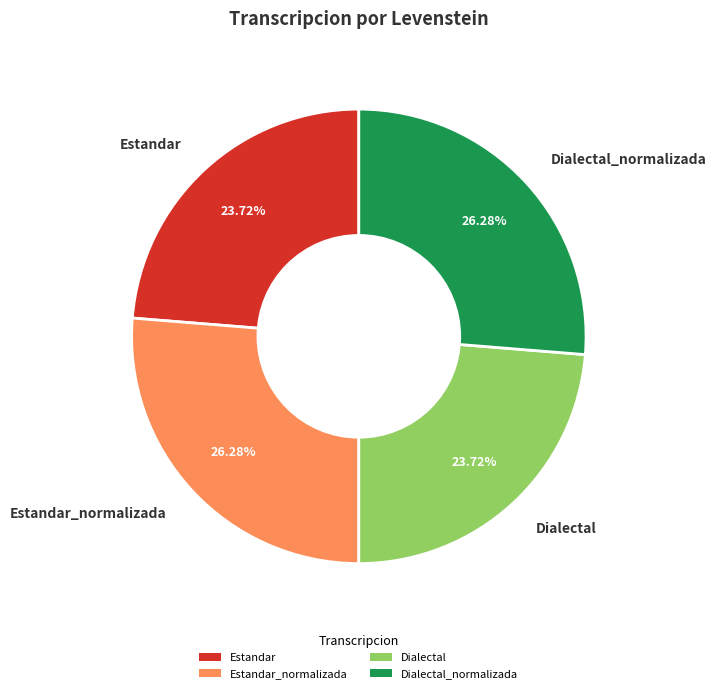

Which has a higher value, Estandar or Estandar_normalizada?

Estandar_normalizada